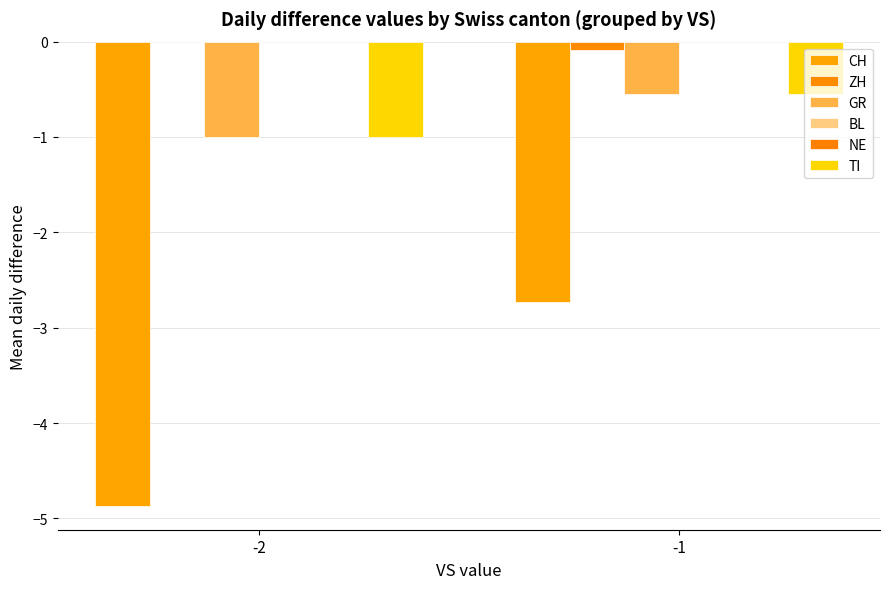

Reading right to left, transcribe all the data shown in this chart.

CH: -2.7	-4.9
ZH: -0.1	0.0
GR: -0.5	-1.0
BL: 0.0	0.0
NE: 0.0	0.0
TI: -0.5	-1.0